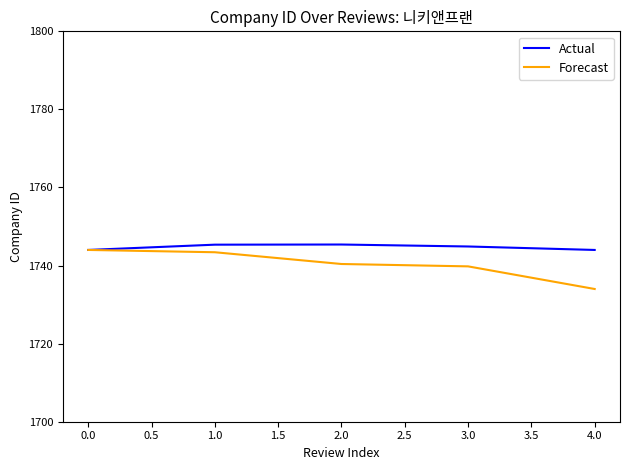

Is it true that Actual equals 2486.2 at 4.0?

False